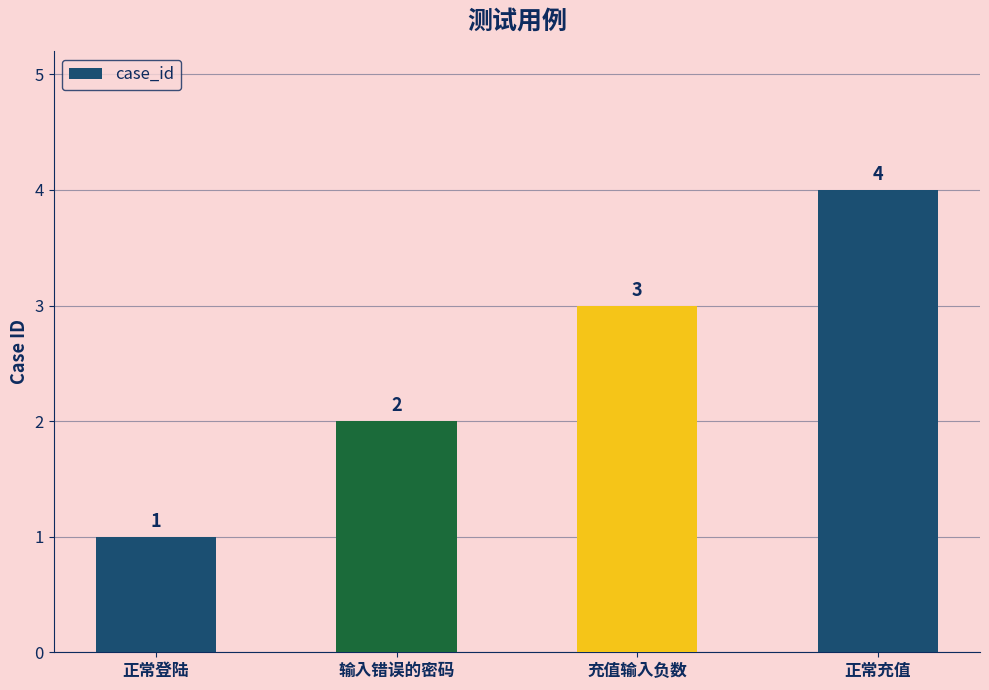

What is the sum of all values?

10